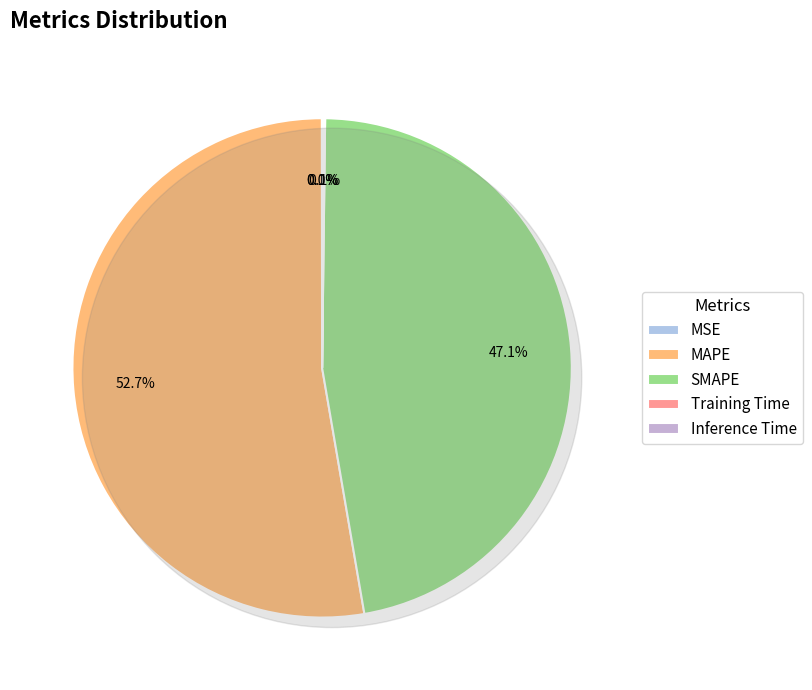

What is the change in value from SMAPE to Inference Time?

-21.2